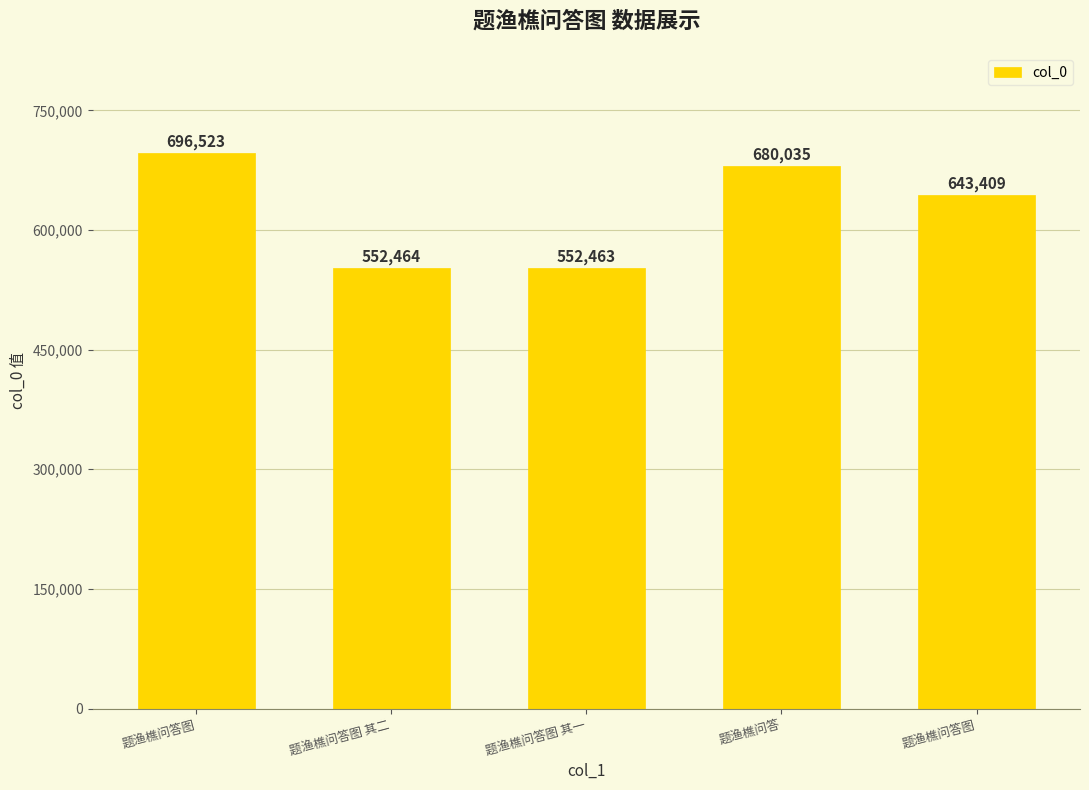

Does the chart contain any negative values?

No